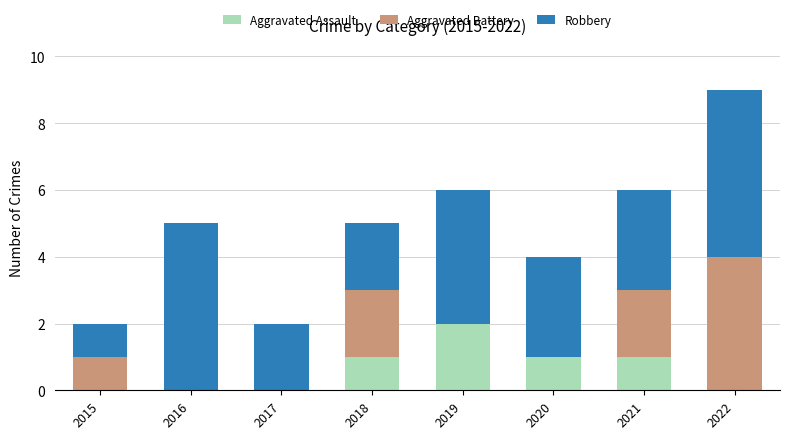

Count the number of categories in the chart.

8